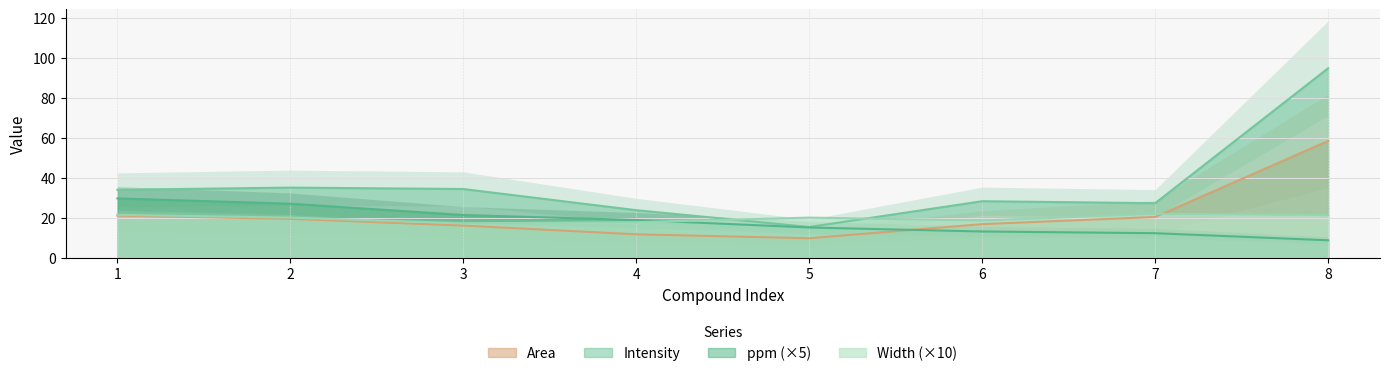

At 6, list the series in order from largest to smallest.

Intensity, Width, Area, ppm